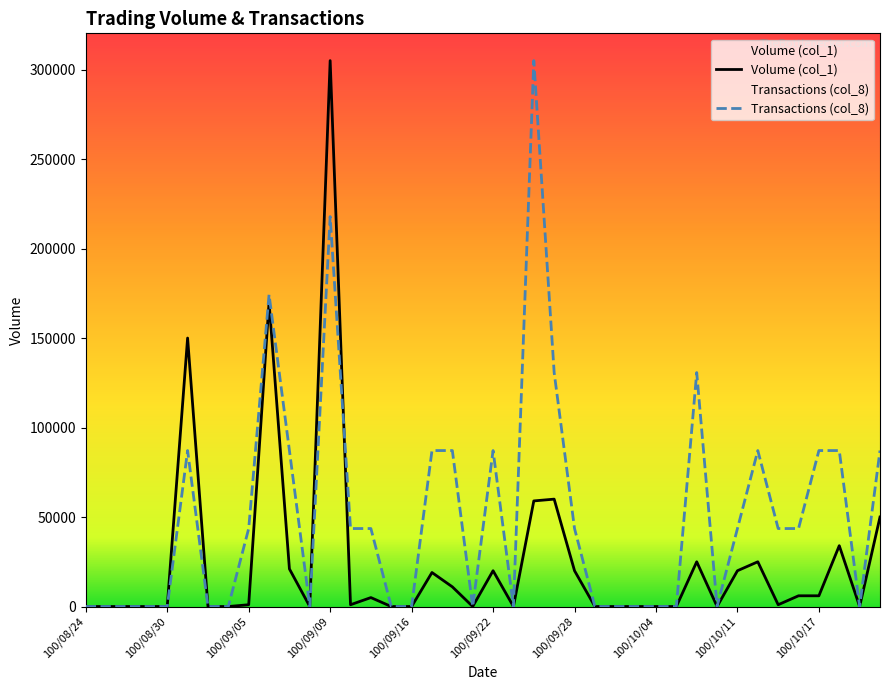

What is the sum of all Volume (col_1) values?

1009000.0